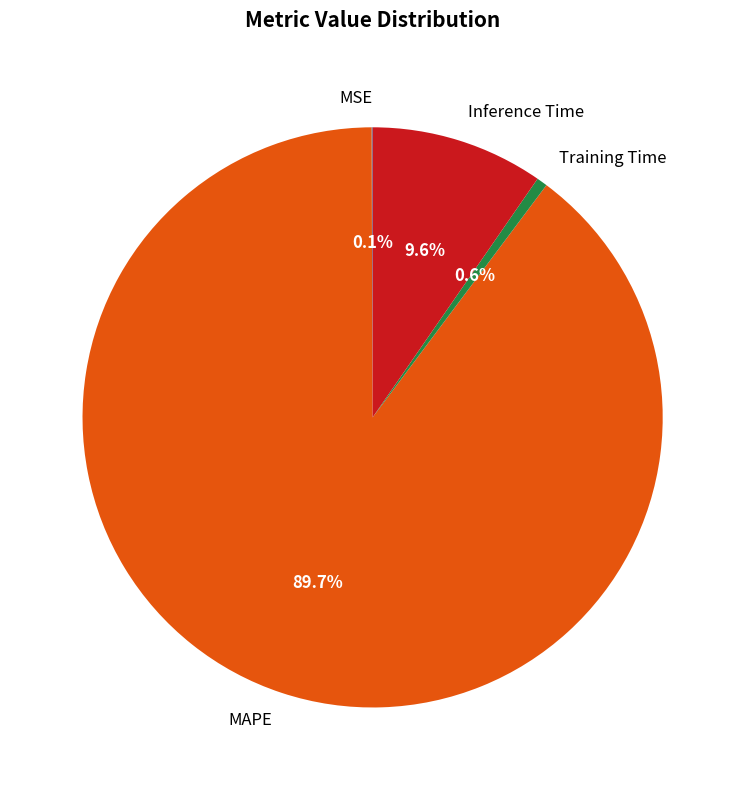

Which category accounts for the majority?

MAPE